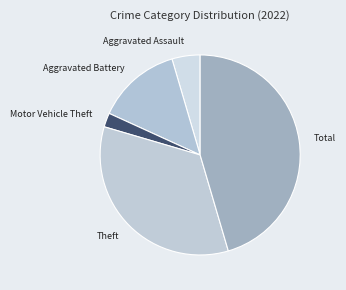

Count the number of slices in the pie.

5